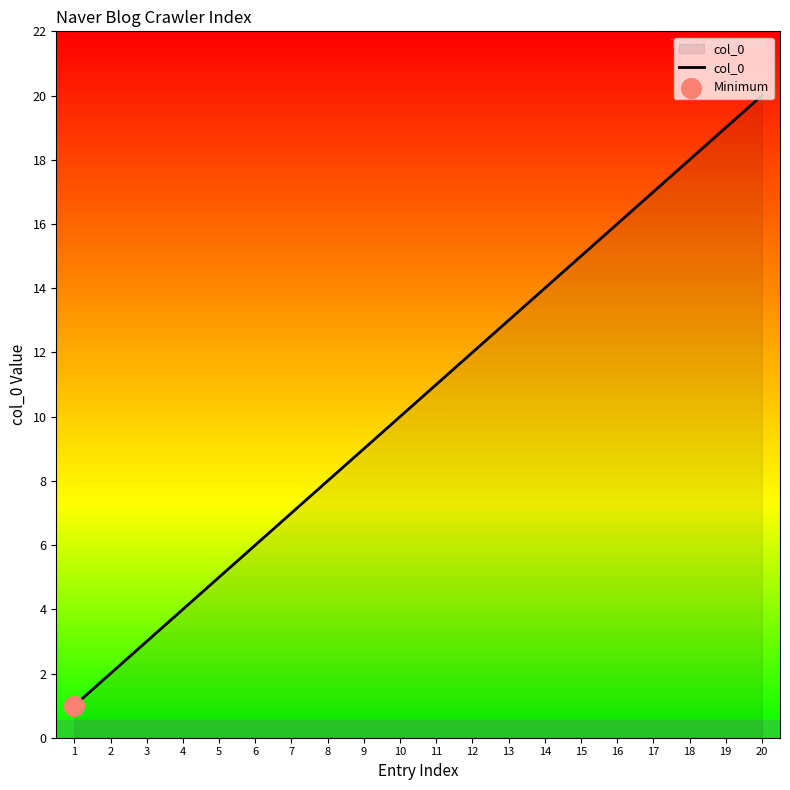

Approximately how many times larger is the value at 8 compared to 17?

0.5